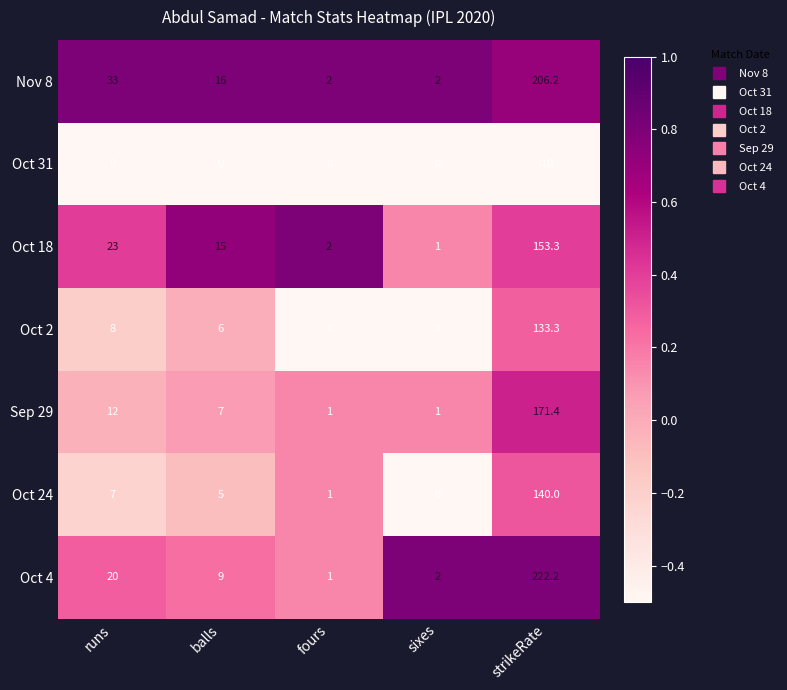

Rank the categories by Oct 18 value from lowest to highest.

sixes, fours, balls, runs, strikeRate